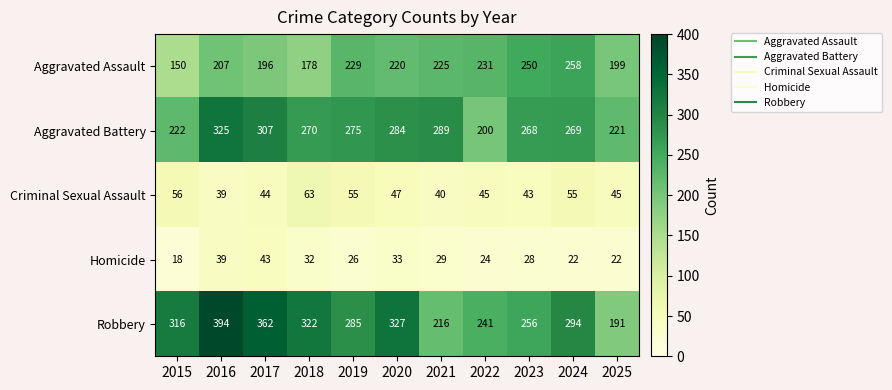

How many series are shown in this chart?

5